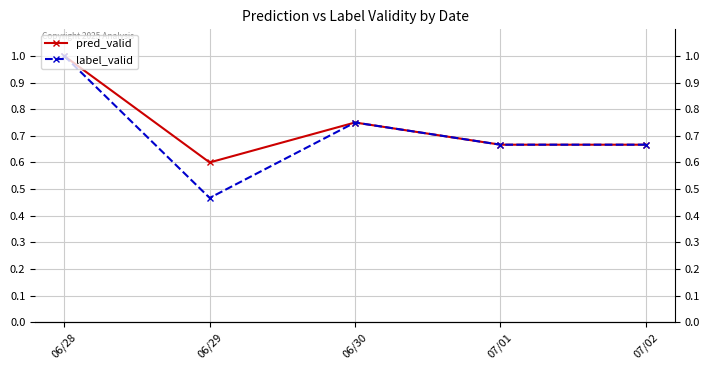

Reading left to right, what are all the values shown in this chart?

pred_valid: 1.0	0.6	0.8	0.7	0.7
label_valid: 1.0	0.5	0.8	0.7	0.7